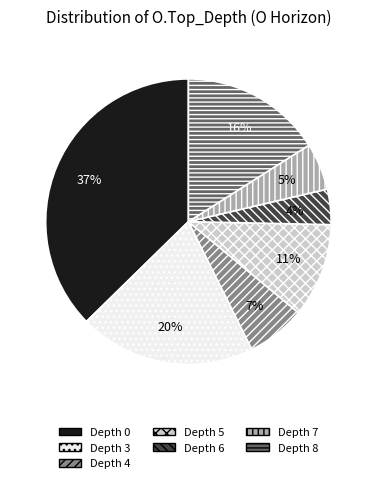

To the nearest percent, what is the difference between the largest and smallest slice percentages?

33%